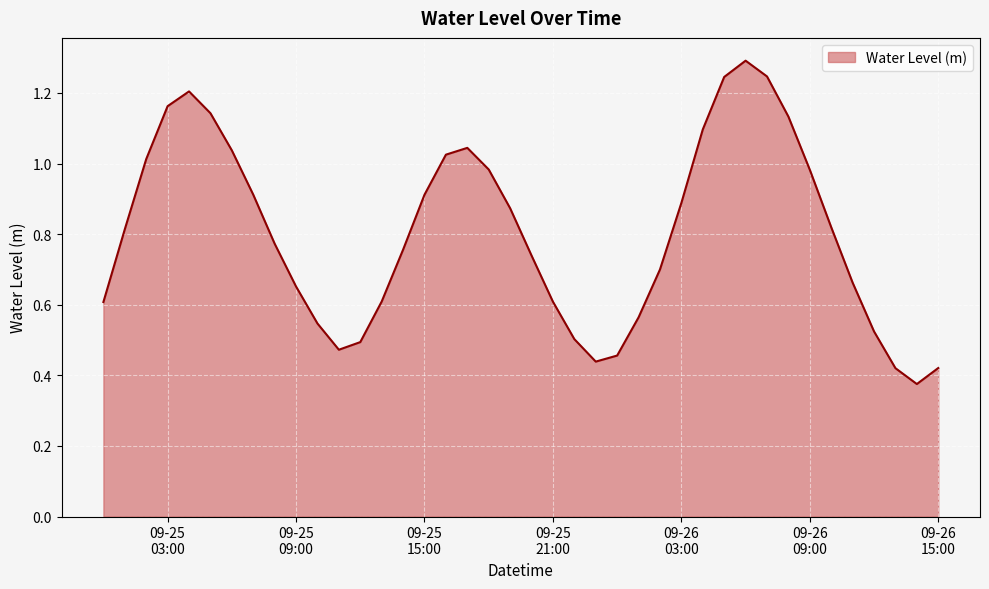

What is the maximum value shown in the chart?

1.3